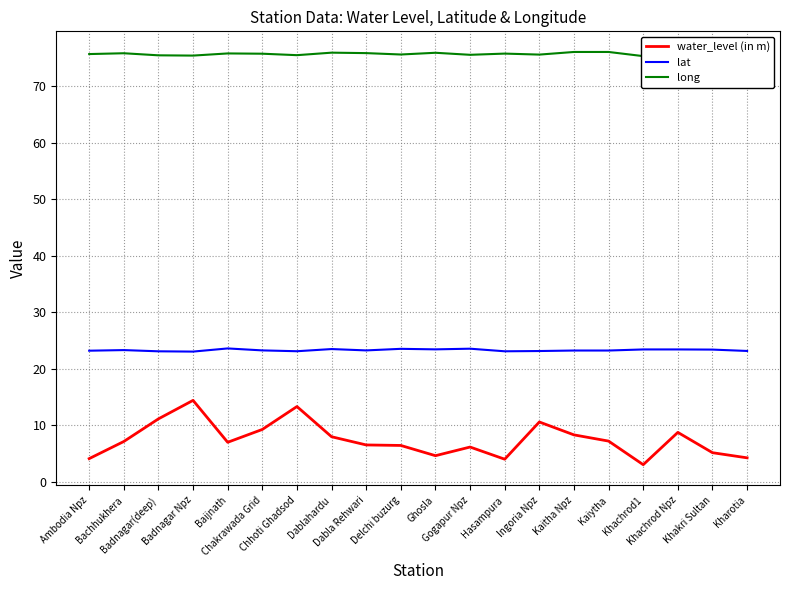

True or false: long and water_level (in m) intersect in this chart.

False